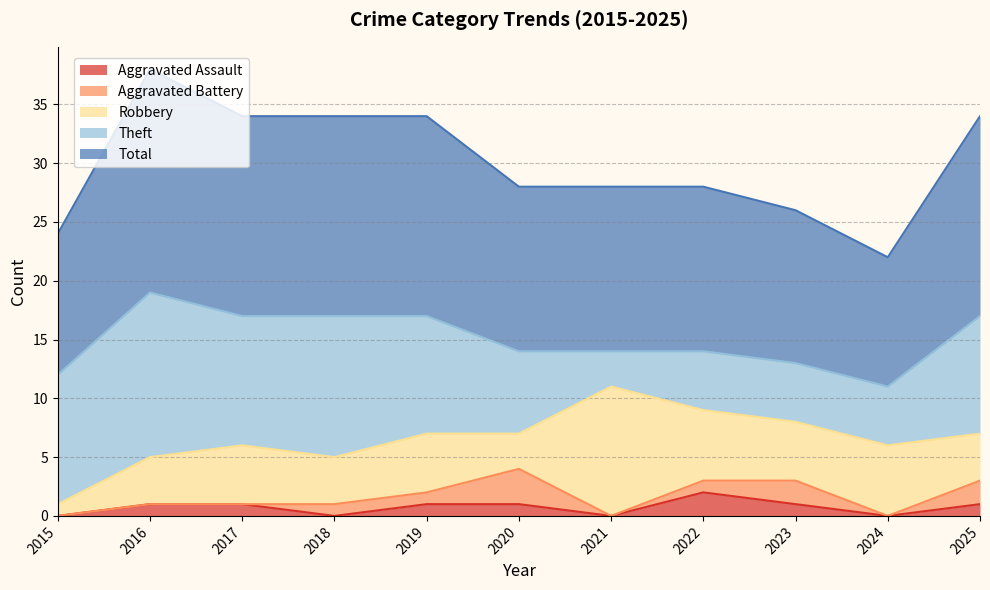

At which category does Theft reach its first local peak?

2016